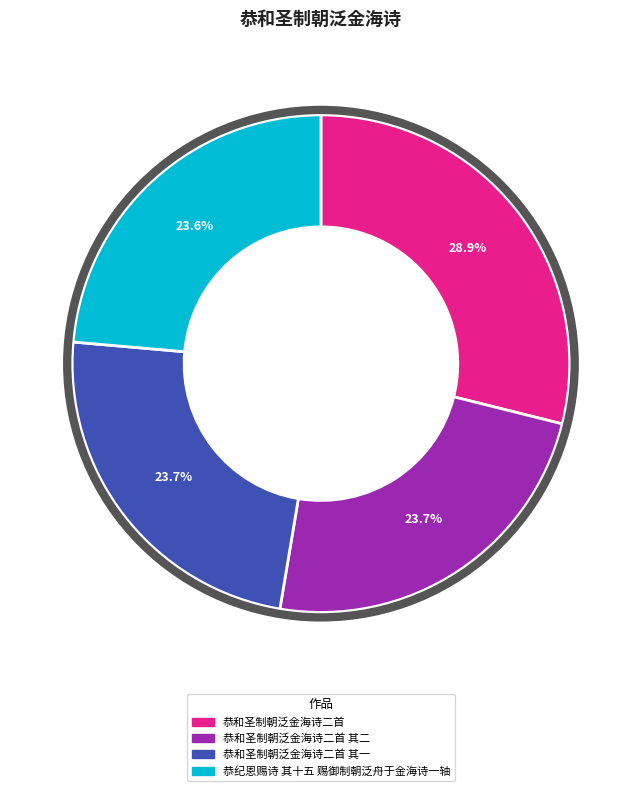

Is there any slice that represents more than half of the pie?

No